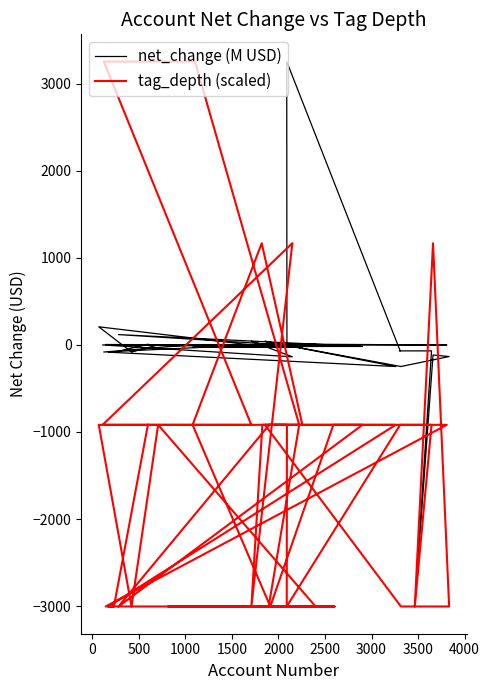

In tag_depth (scaled), how many points are lower than both neighbors (excluding endpoints)?

6